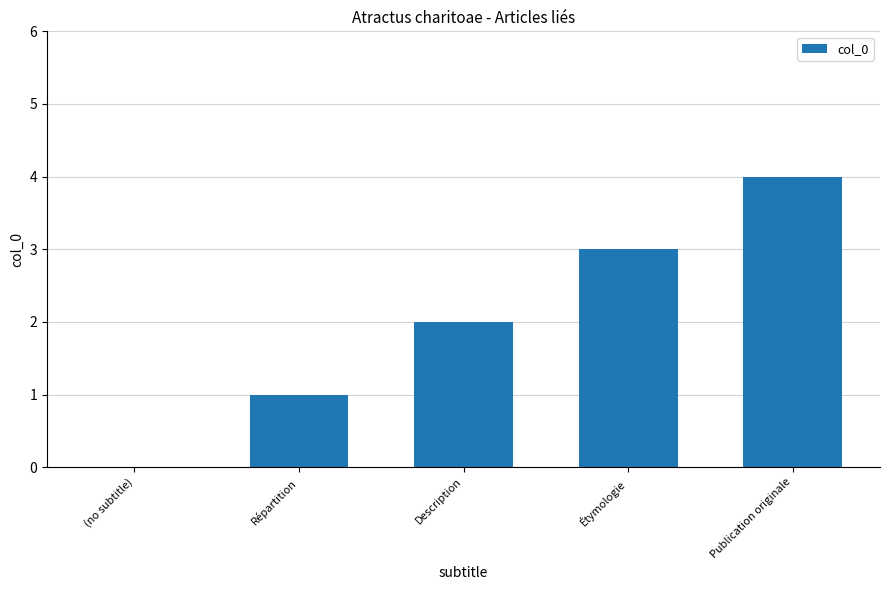

Reading left to right, what are all the values shown in this chart?

0	1	2	3	4